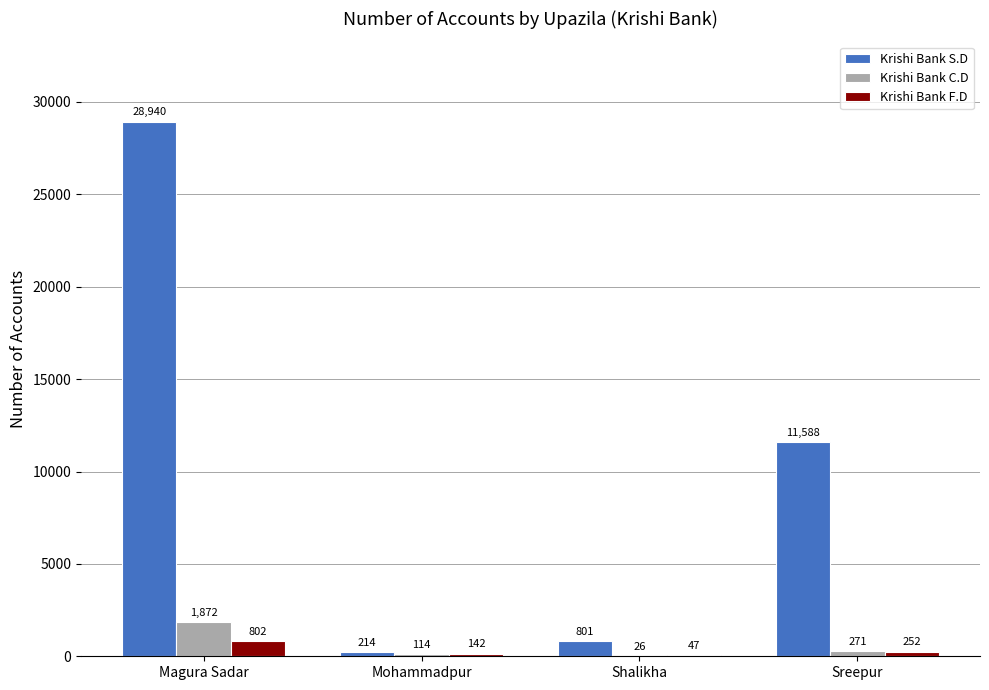

Which series changed the most between Mohammadpur and Shalikha?

Krishi Bank S.D